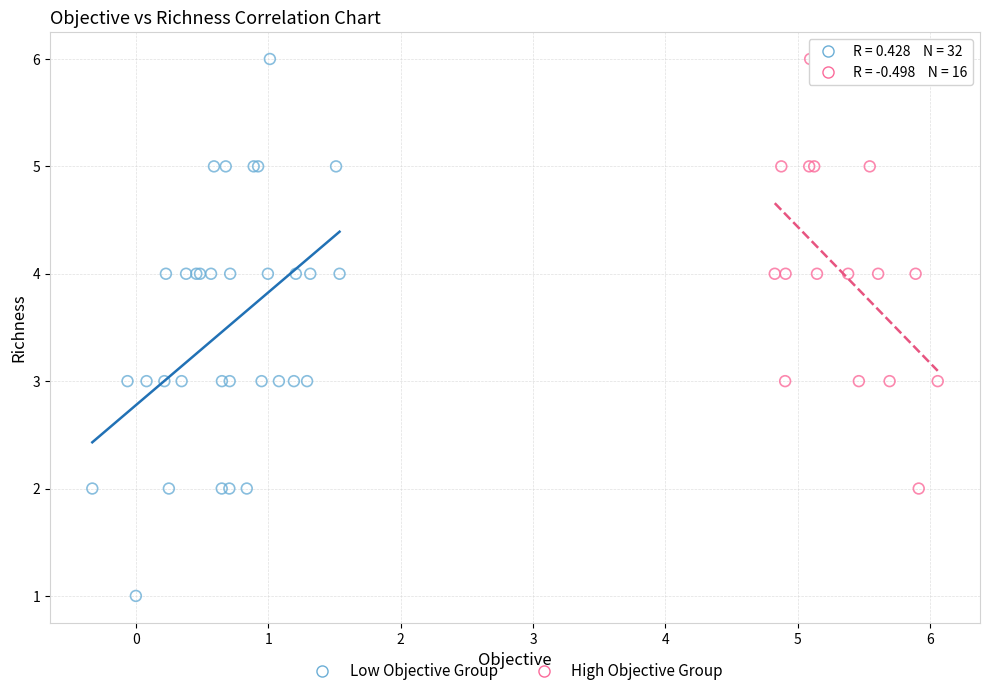

Which series contains the lowest Y value?

Low Objective Group